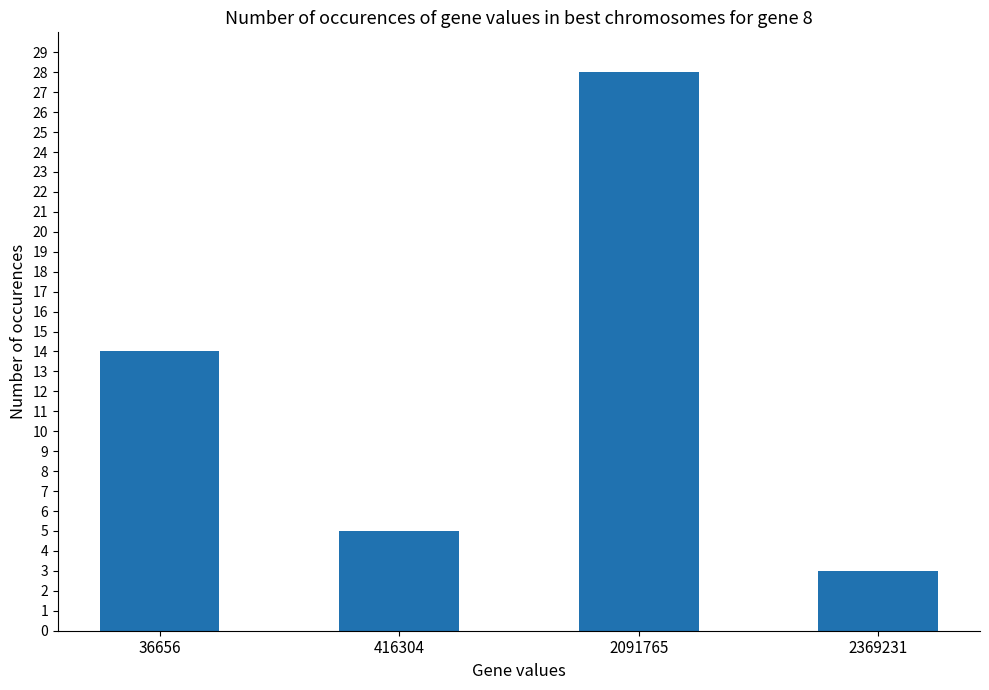

Reading left to right, transcribe all the data shown in this chart.

36656=14	416304=5	2091765=28	2369231=3